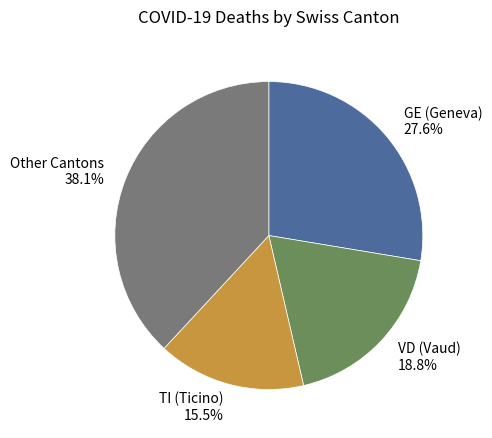

Rank the categories by value from lowest to highest.

TI (Ticino), VD (Vaud), GE (Geneva), Other Cantons